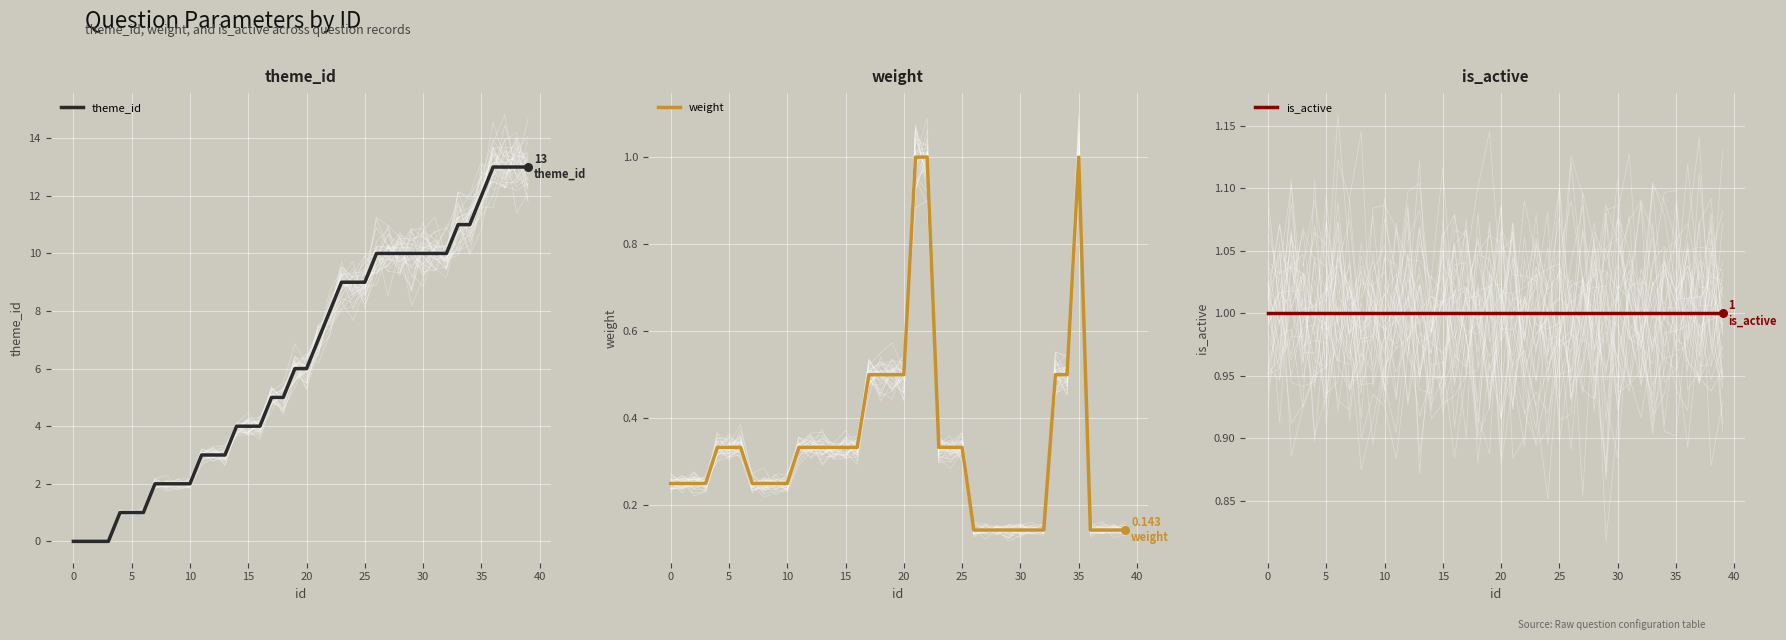

Which series contains the lowest Y value?

theme_id